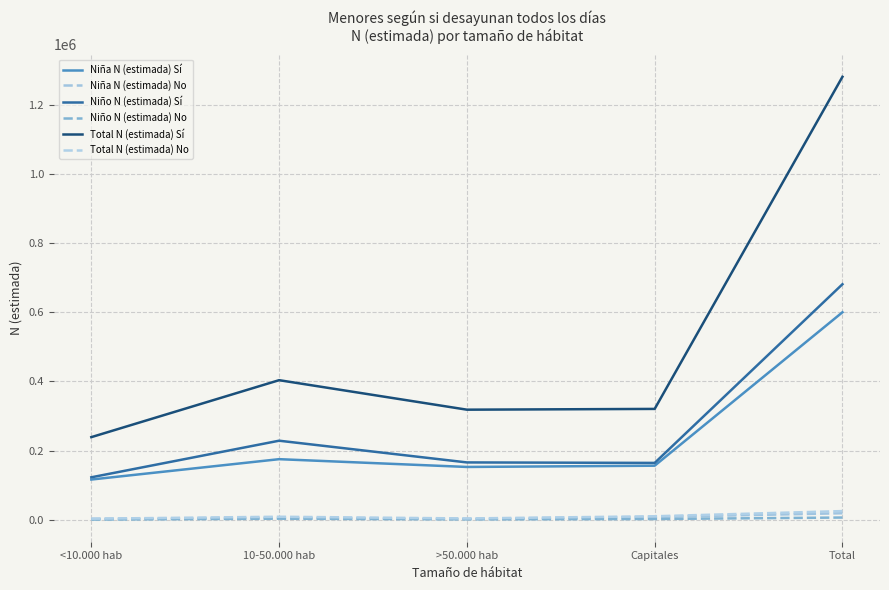

List the series in order of their peak value, highest first.

Total N (estimada) Sí, Niño N (estimada) Sí, Niña N (estimada) Sí, Total N (estimada) No, Niña N (estimada) No, Niño N (estimada) No